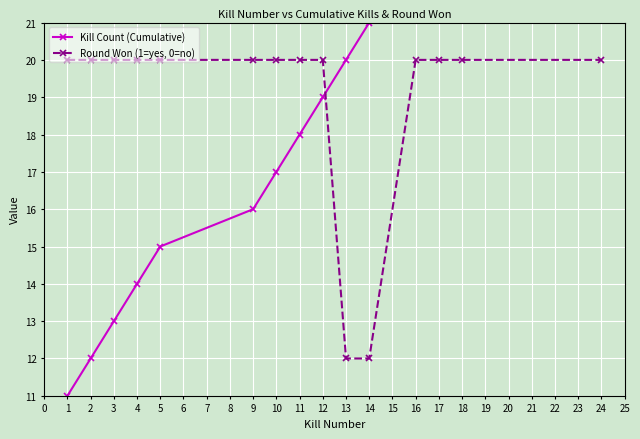

What is the value of the Round Won (1=yes, 0=no) point at the 8th from the left?

20